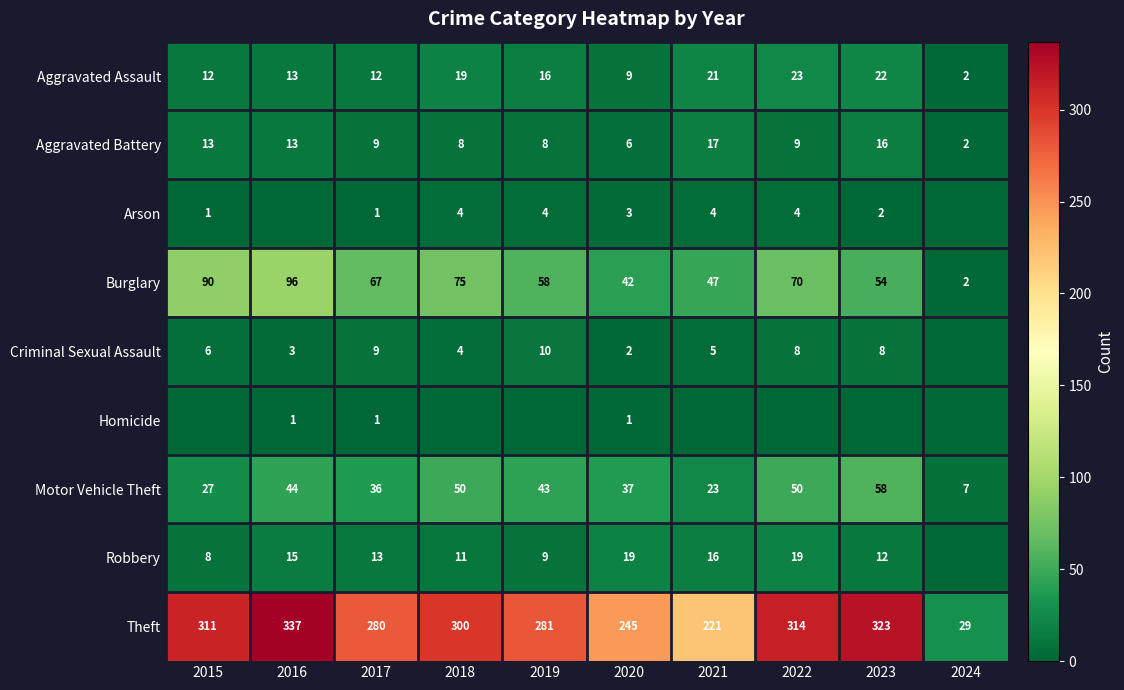

The Criminal Sexual Assault series shows 8 at 2023. True or false?

True